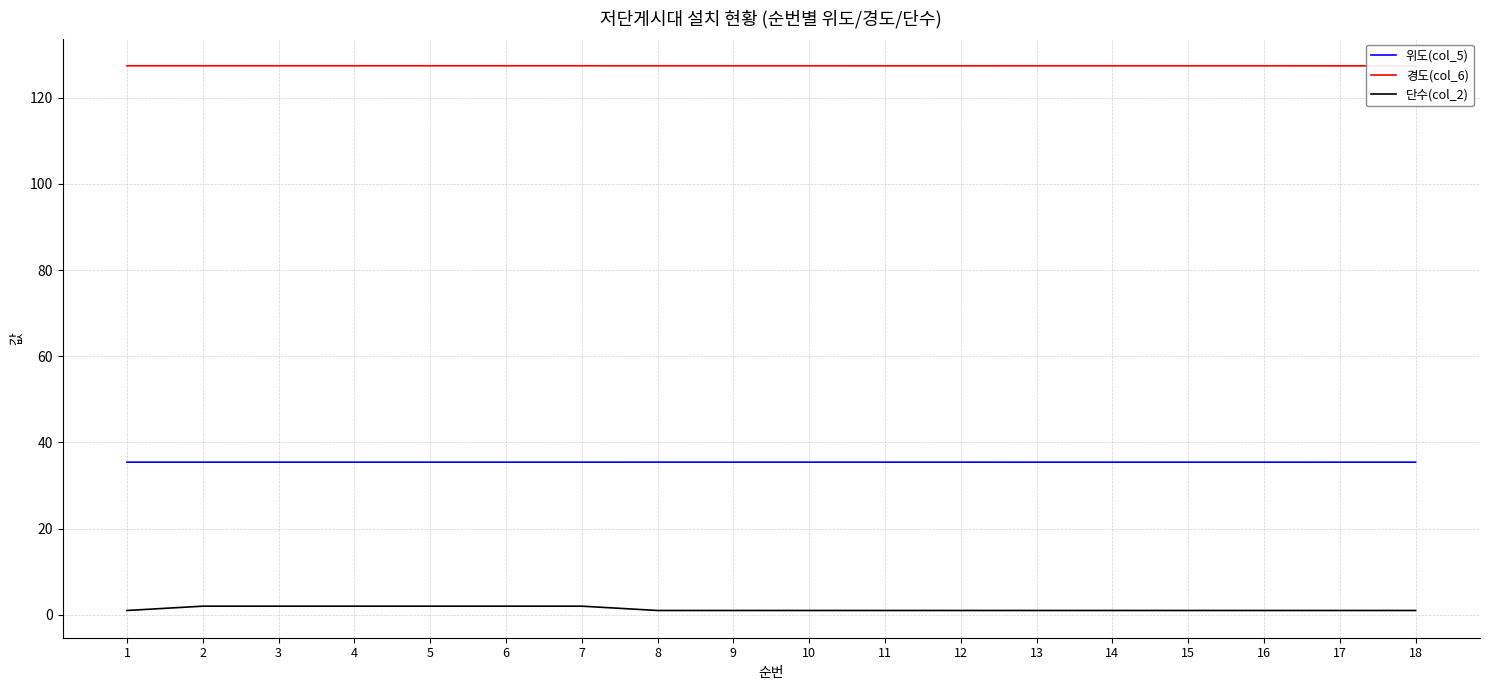

What is the difference between the highest and lowest values at 16?

126.4